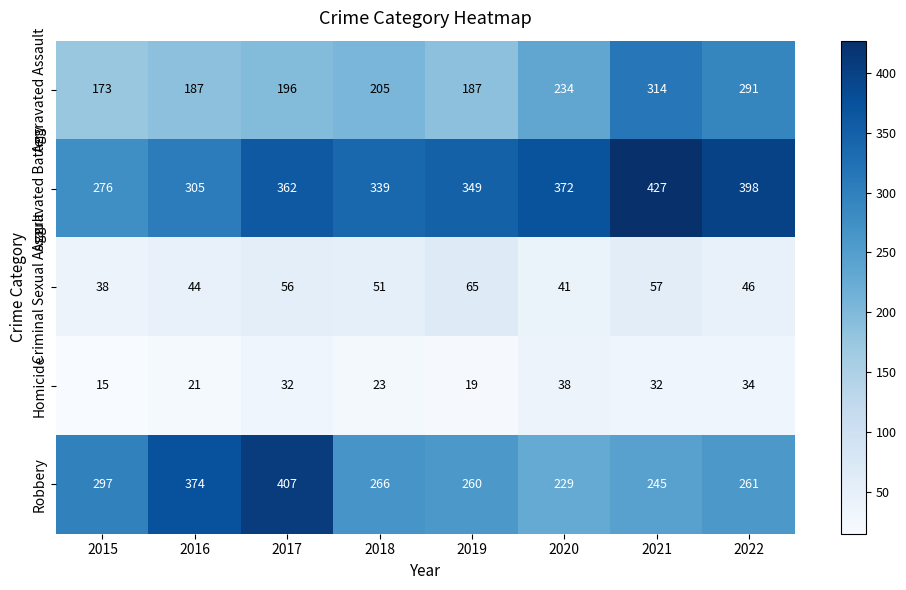

Which series changed the most between 2015 and 2022?

Aggravated Battery